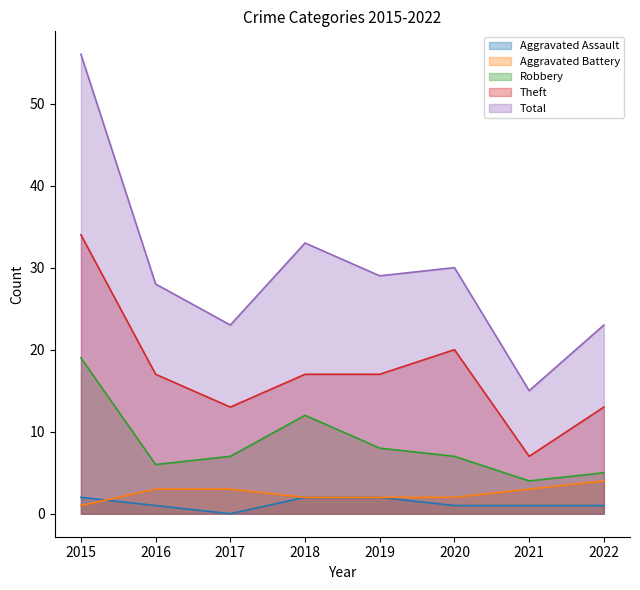

What is the value of the Aggravated Battery point at the 3rd from the left?

3